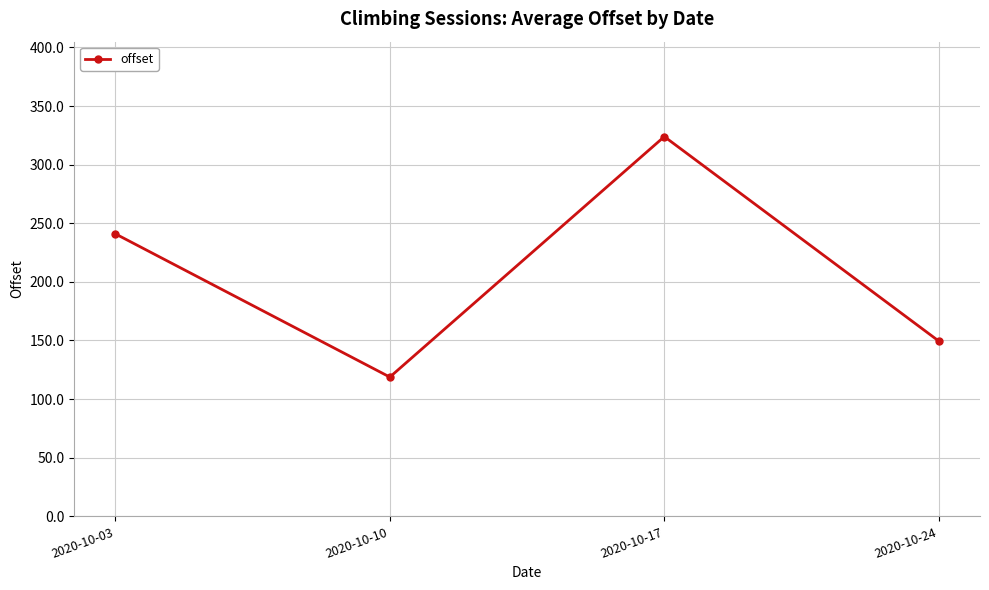

What is the sum of all values?

833.2